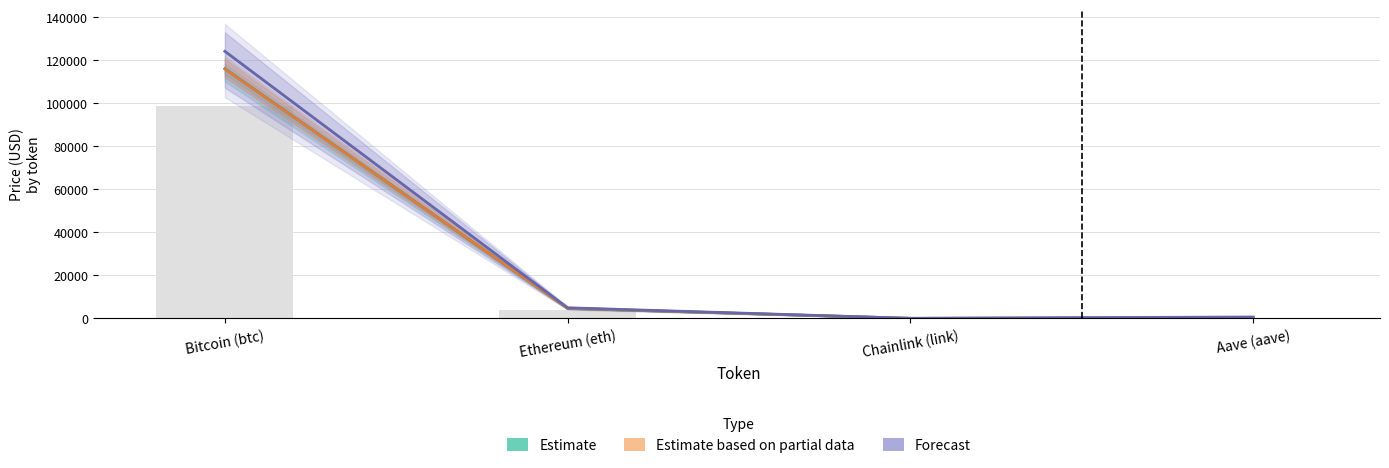

Is the value of Forecast (allTimeHigh) at Bitcoin (btc) greater than the value of Estimate (price) at Ethereum (eth)?

Yes